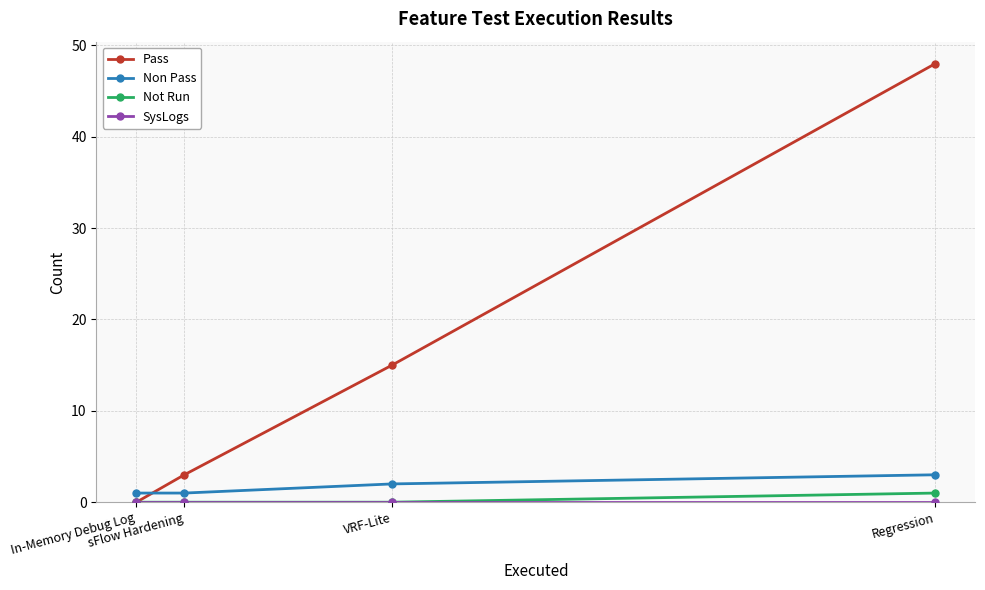

What position from the left is In-Memory Debug Log?

1